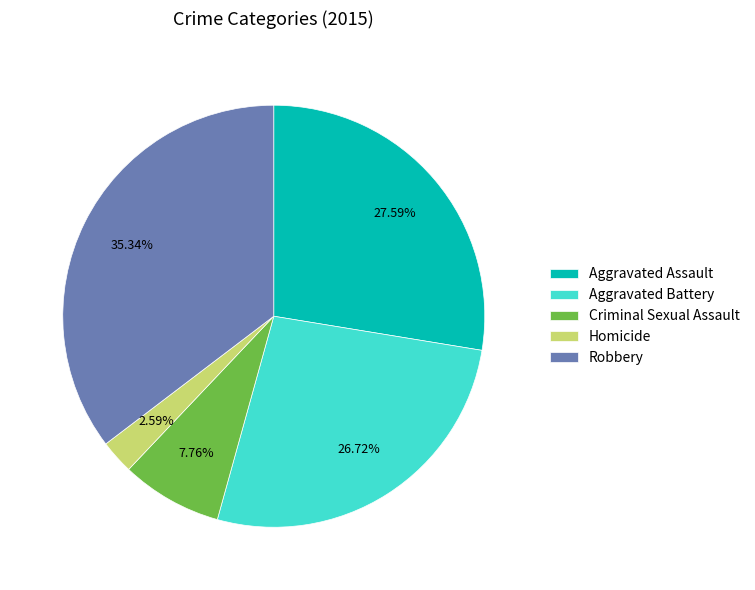

Which category has the smallest portion of the pie?

Homicide